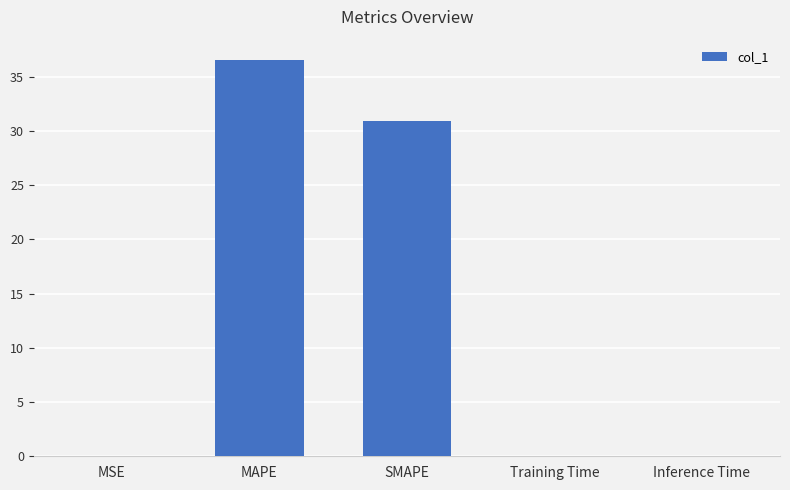

Between SMAPE and MAPE, which is larger?

MAPE